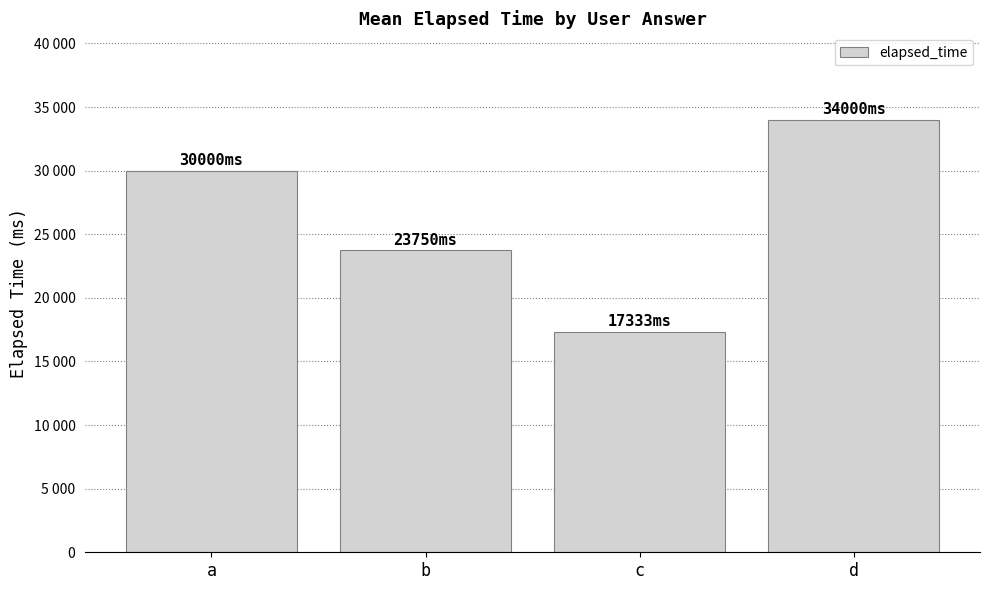

What is the average value?

26271